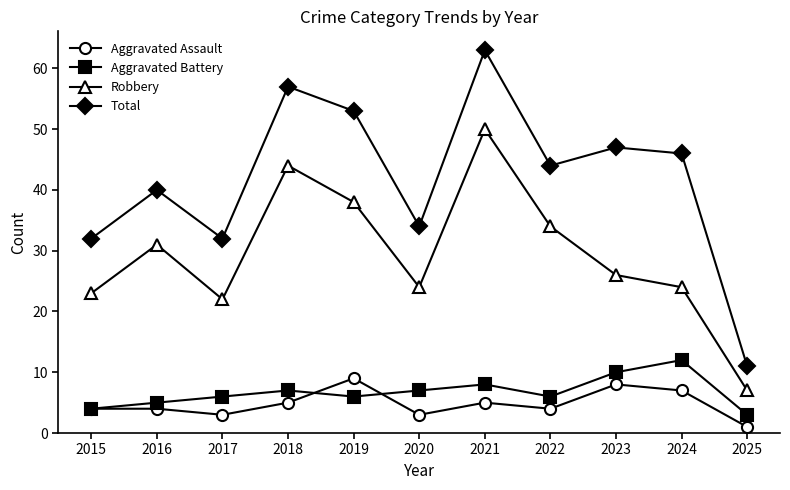

Between 2019 and 2020, which series saw the biggest shift?

Total